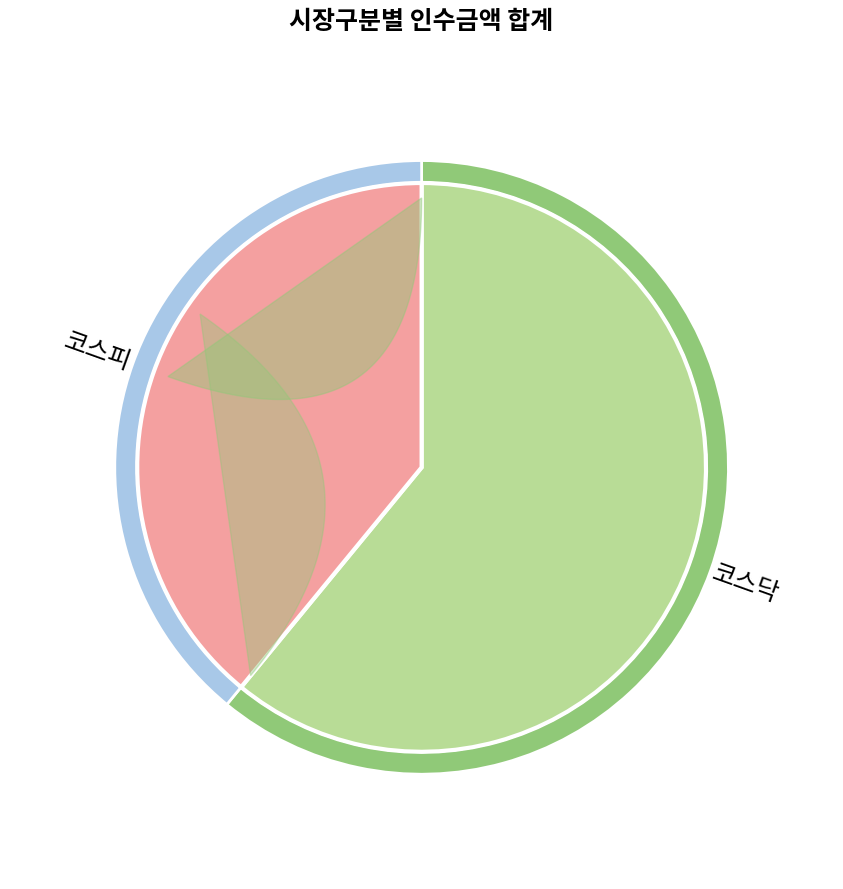

Is 14 the majority of the pie?

No